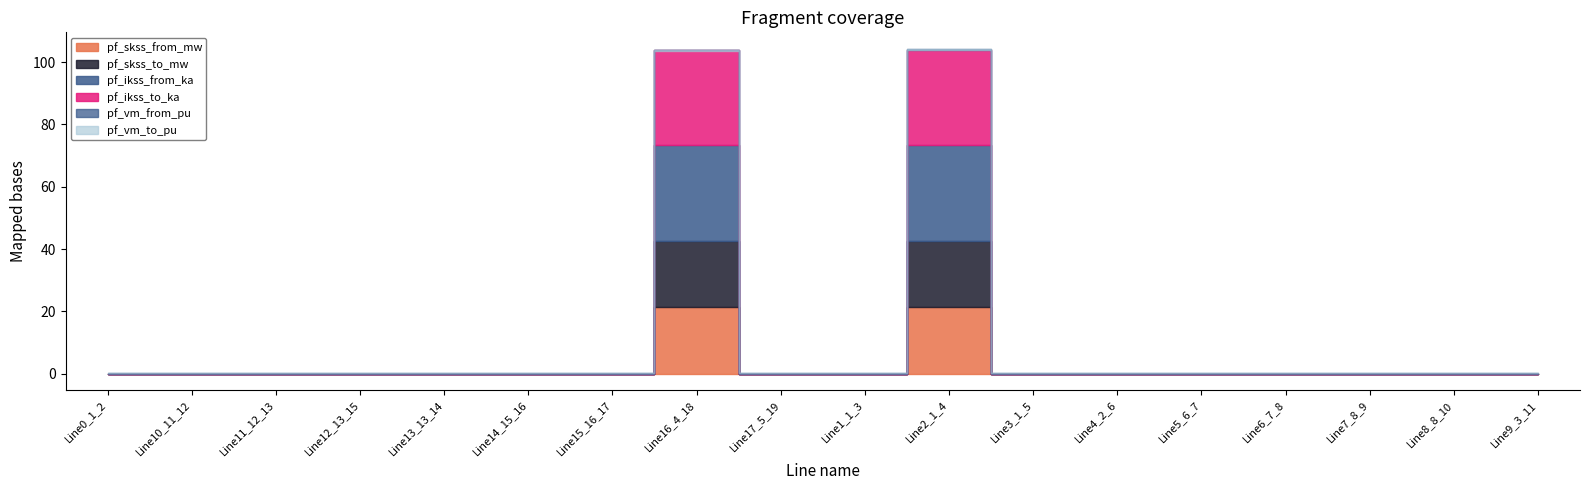

Rank the series by their maximum value, from lowest to highest.

pf_skss_from_mw, pf_skss_to_mw, pf_ikss_from_ka, pf_ikss_to_ka, pf_vm_from_pu, pf_vm_to_pu